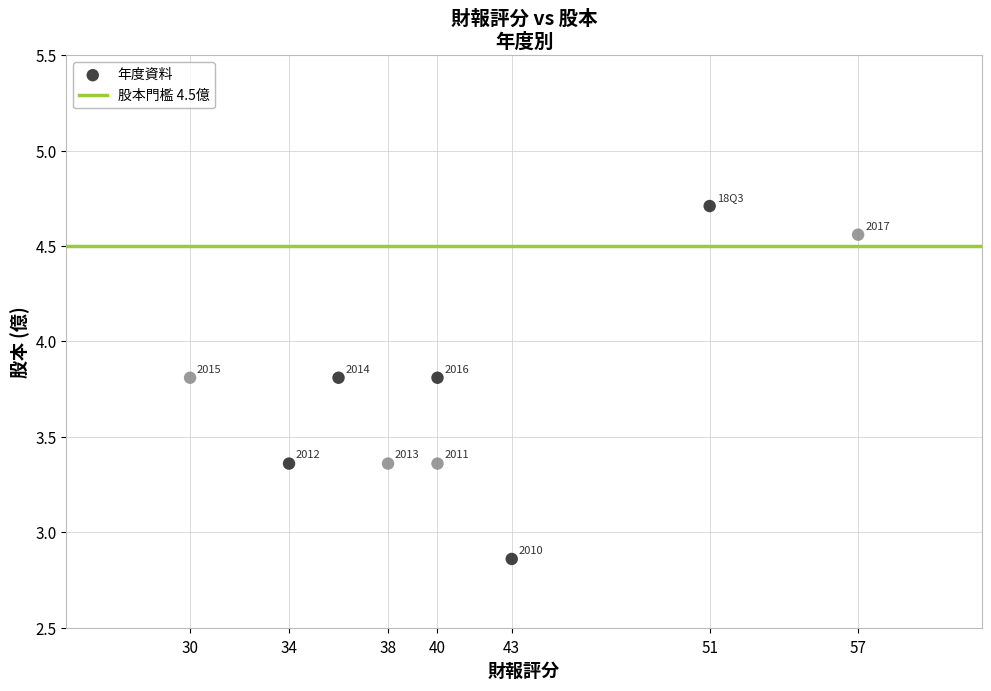

What is the average Y value?

3.7